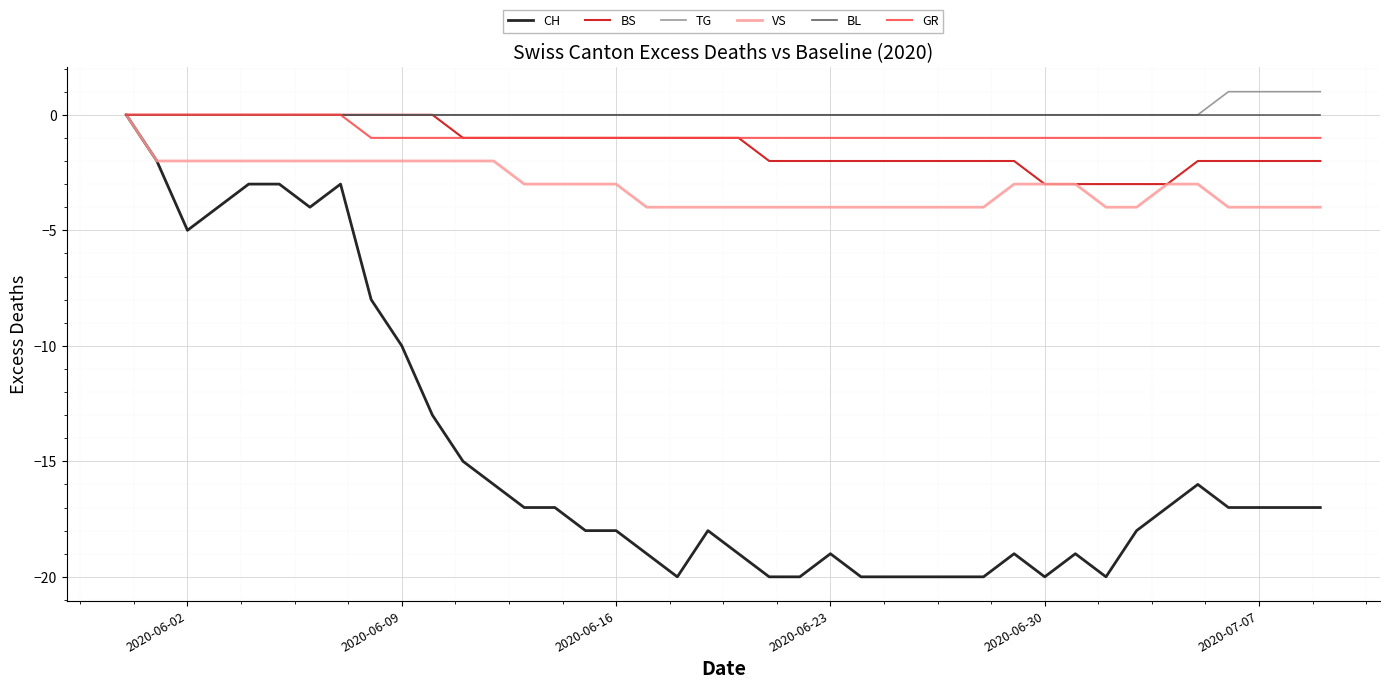

Which series has the largest range (max minus min)?

CH